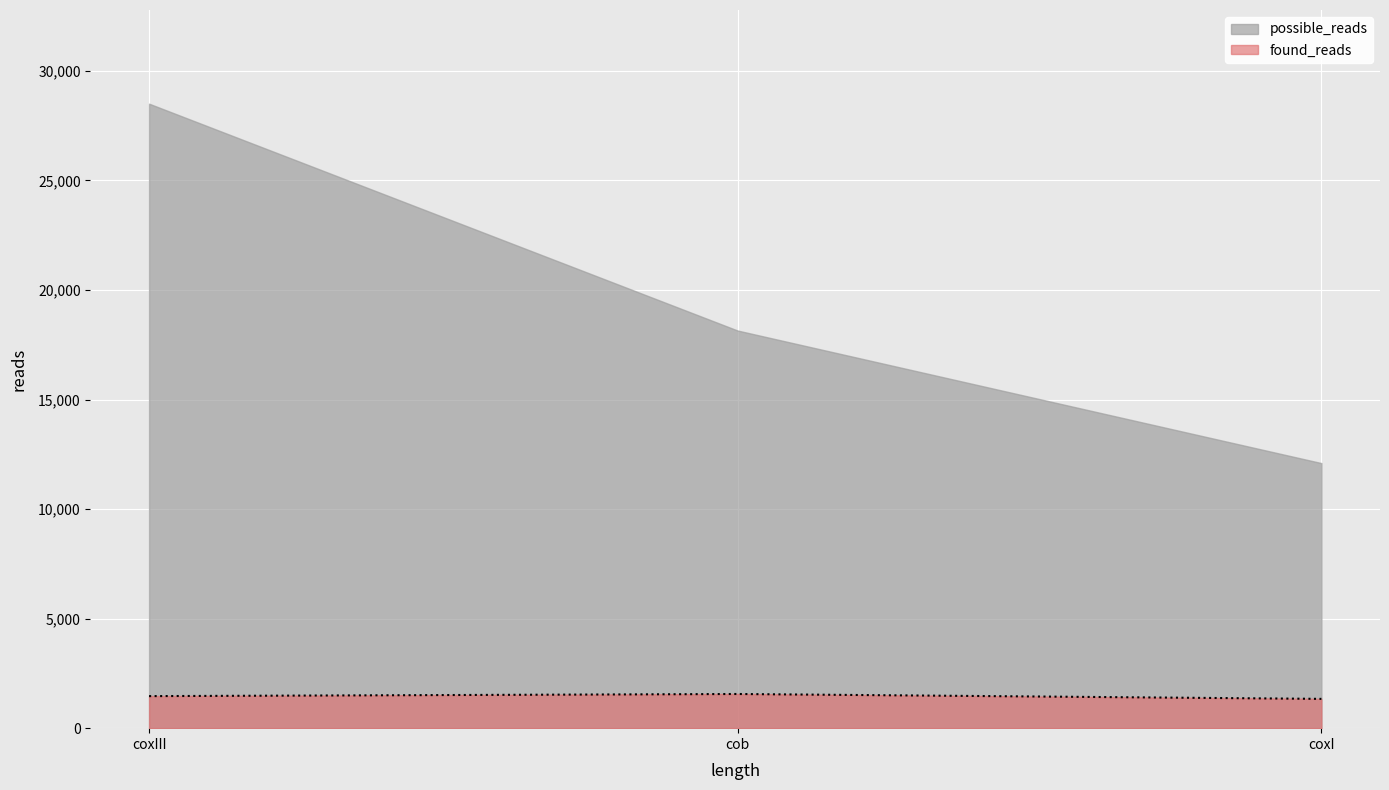

How many categories are shown in the chart?

3